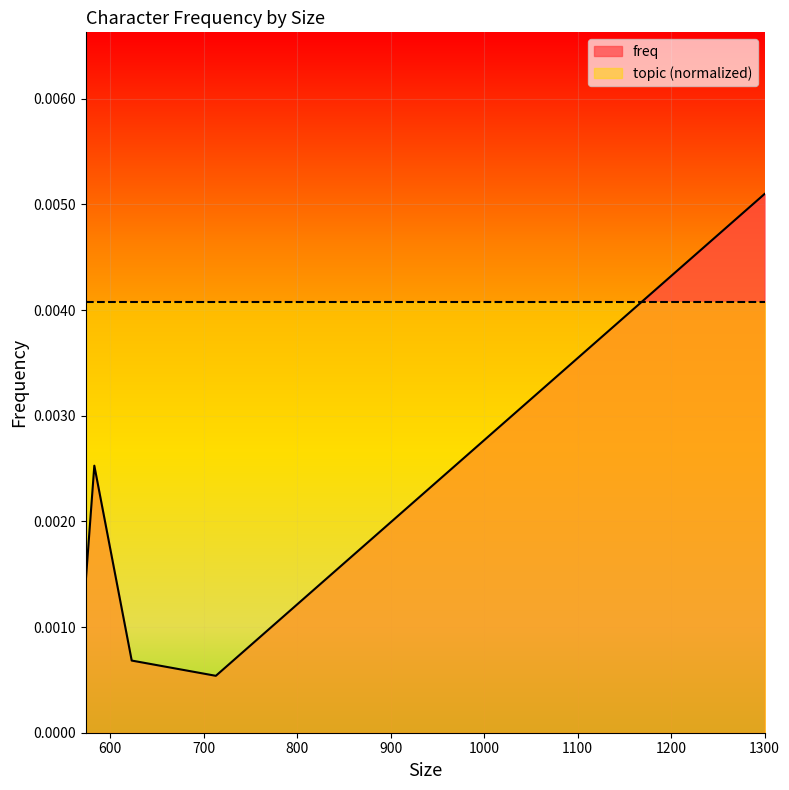

Count the values in the range 0 to 1.

5